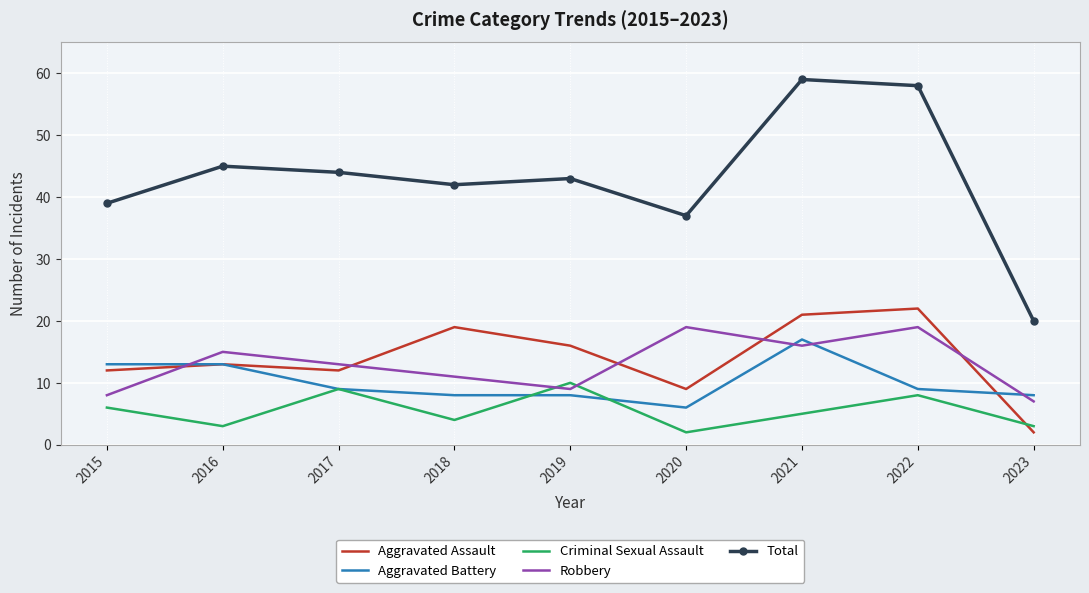

At how many categories does at least one series exceed 14?

9